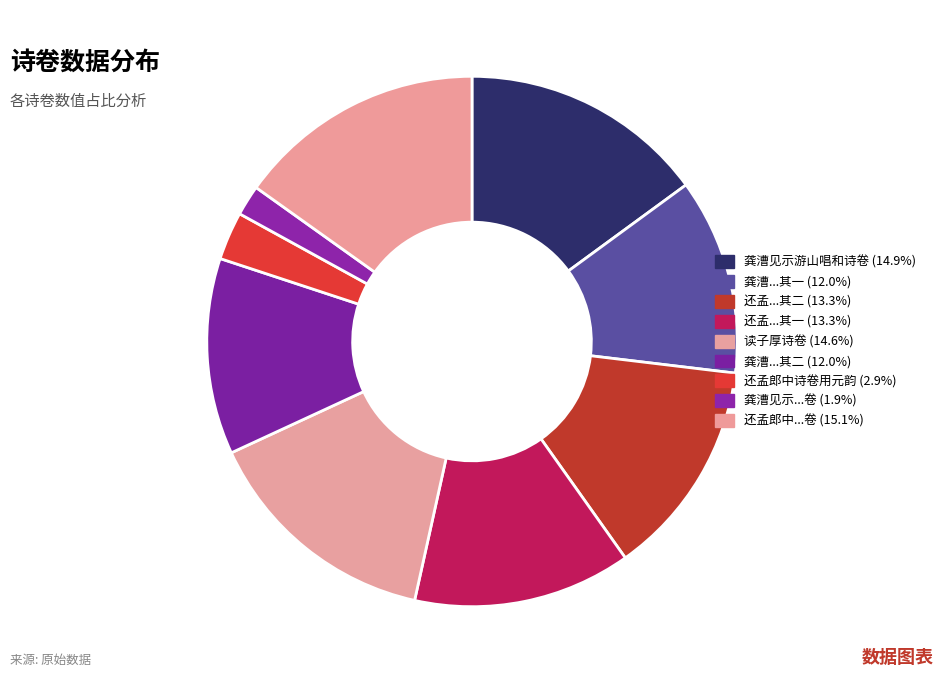

How many slices are in this pie chart?

9